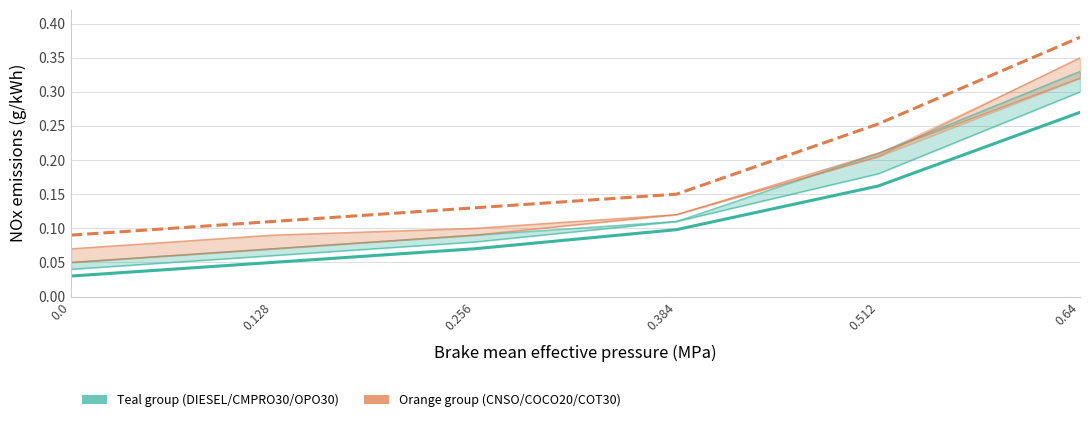

Count the CNSO values in the range 0 to 1.

6